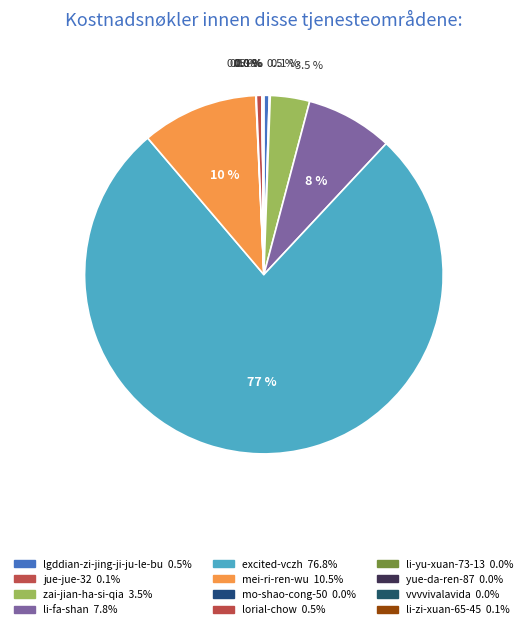

Between mei-ri-ren-wu and jue-jue-32, which is larger?

mei-ri-ren-wu